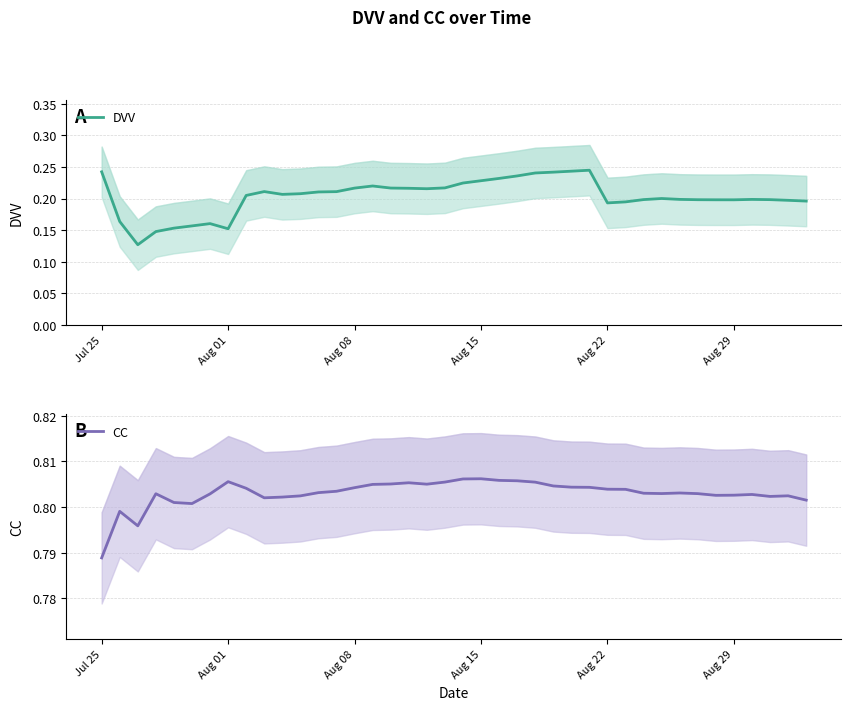

What is the average value of the DVV series?

0.2